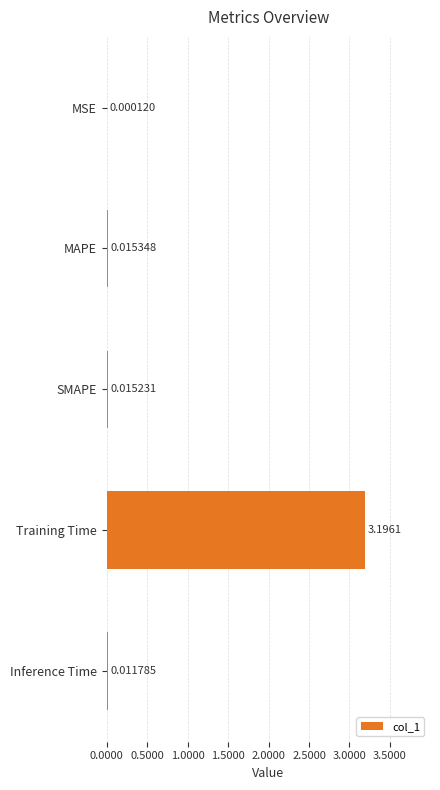

At which label is the value closest to 1?

MAPE